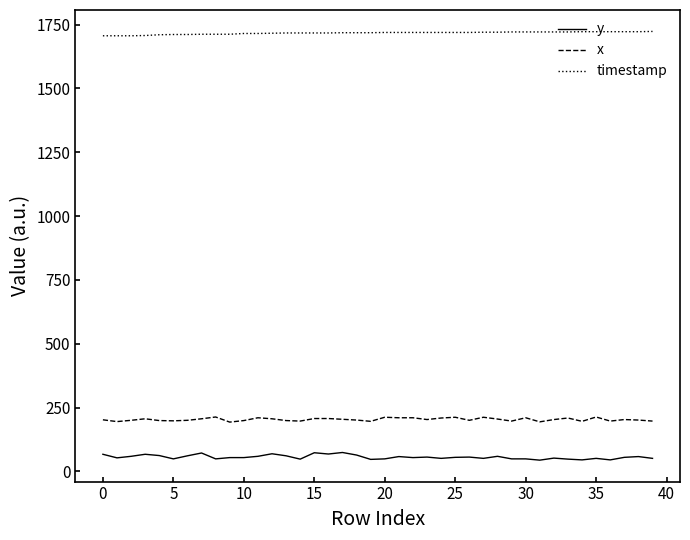

List the series in order of their peak value, highest first.

timestamp, x, y